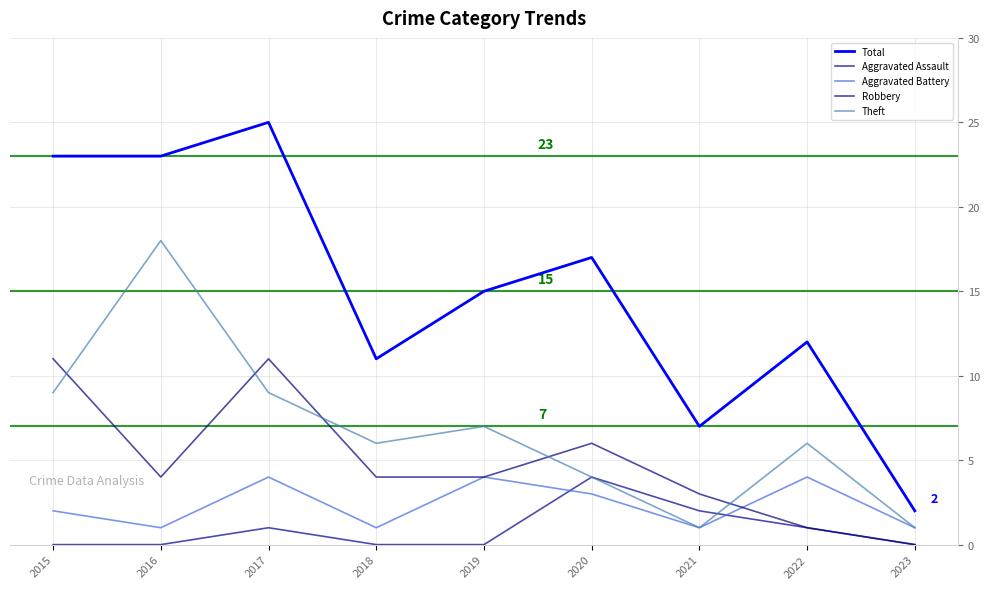

Which category has the highest value in the Robbery series?

2015